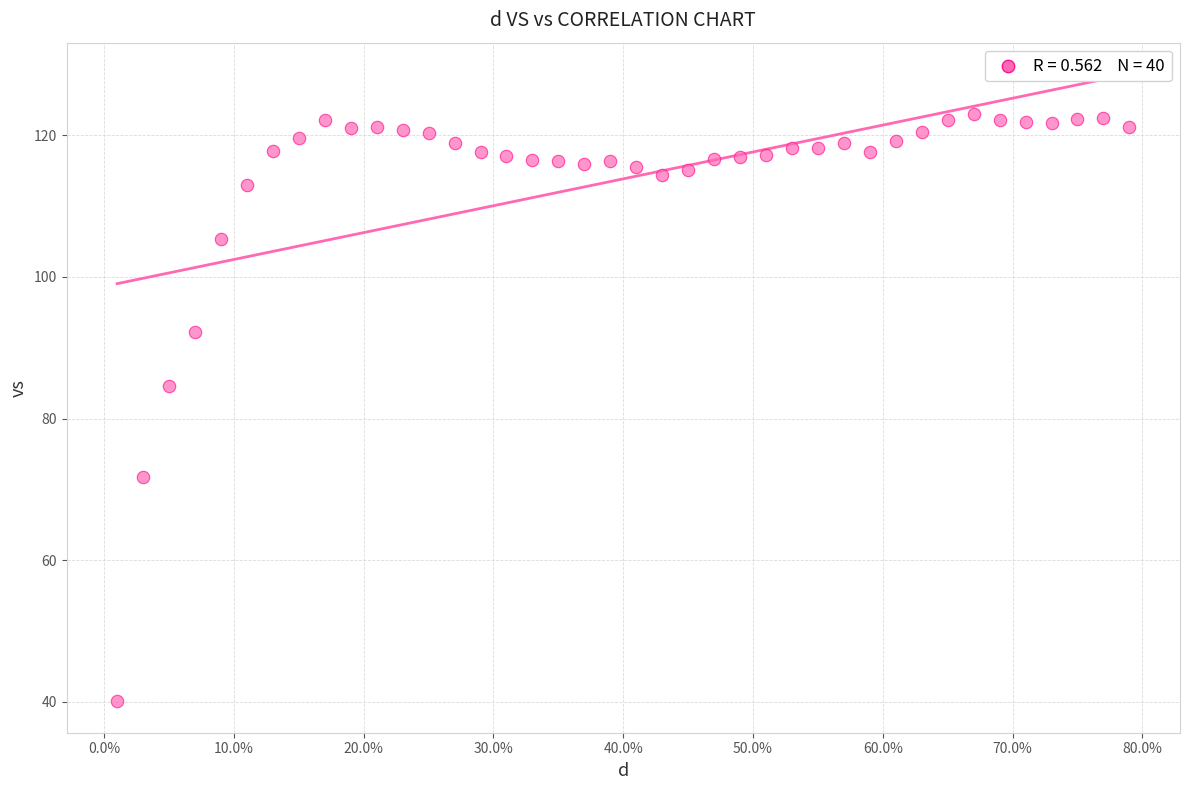

What is the range of Y values (max minus min)?

82.9